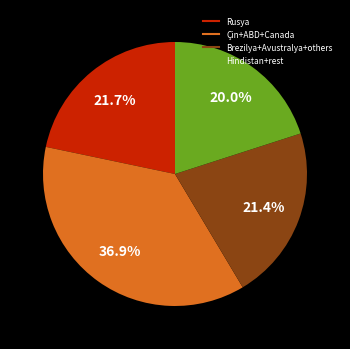

Is there any slice that represents more than half of the pie?

No